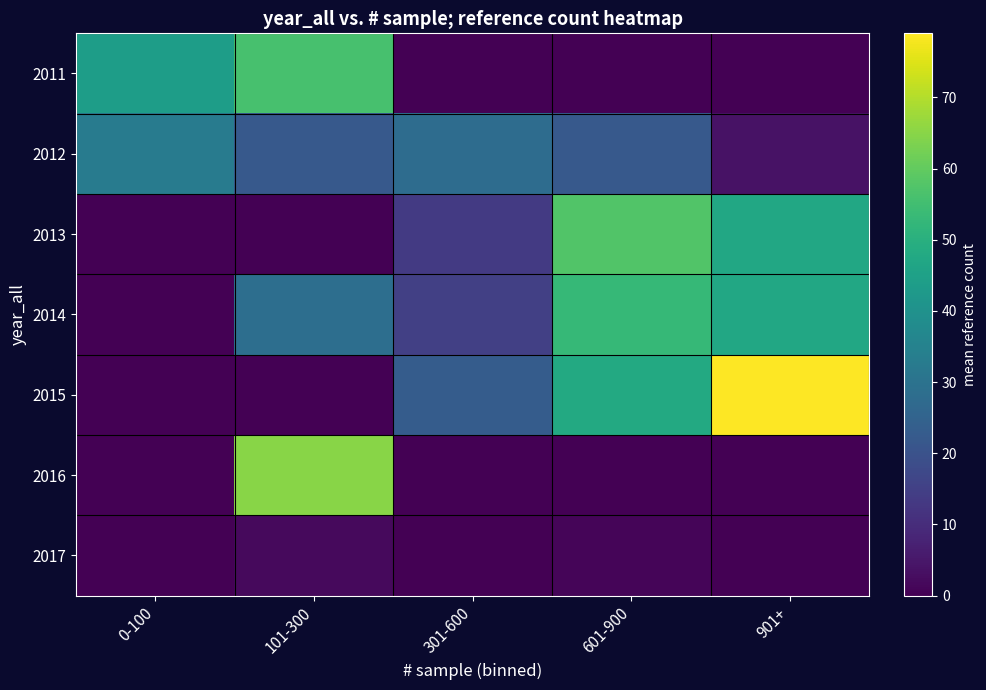

Reading left to right, transcribe all the data shown in this chart.

2011: 0-100=44.0	101-300=56.0	301-600=0.0	601-900=0.0	901+=0.0
2012: 0-100=33.0	101-300=22.0	301-600=28.0	601-900=22.0	901+=4.0
2013: 0-100=0.0	101-300=0.0	301-600=13.5	601-900=57.7	901+=47.5
2014: 0-100=0.0	101-300=28.7	301-600=15.0	601-900=53.0	901+=47.5
2015: 0-100=0.0	101-300=0.0	301-600=23.0	601-900=48.0	901+=79.0
2016: 0-100=0.0	101-300=65.0	301-600=0.0	601-900=0.0	901+=0.0
2017: 0-100=0.0	101-300=2.0	301-600=0.0	601-900=1.0	901+=0.0